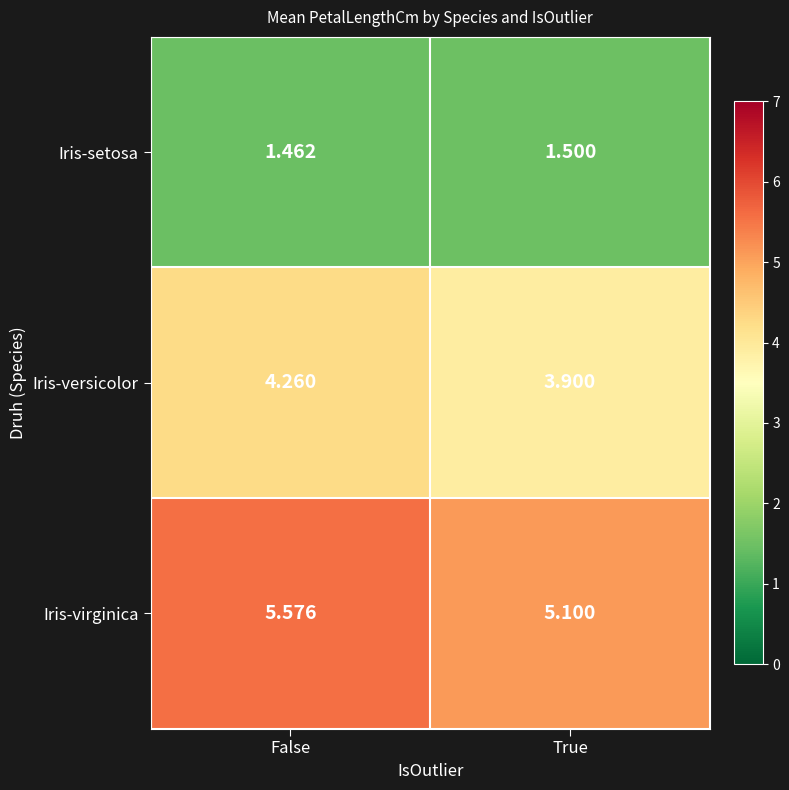

At which category is the sum across all series the highest?

False